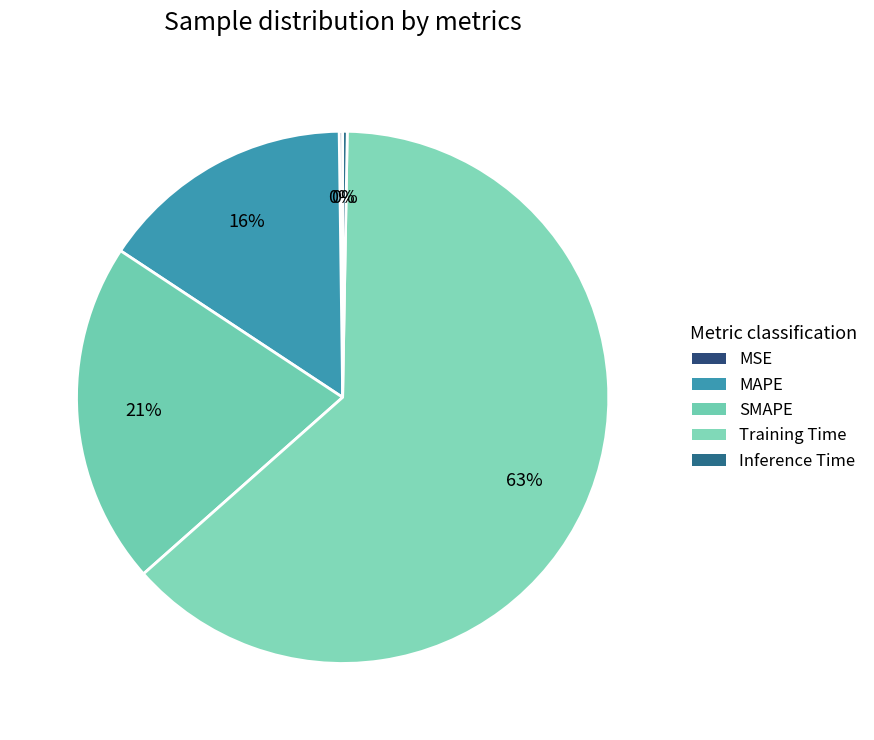

Which has a higher value, SMAPE or Training Time?

Training Time